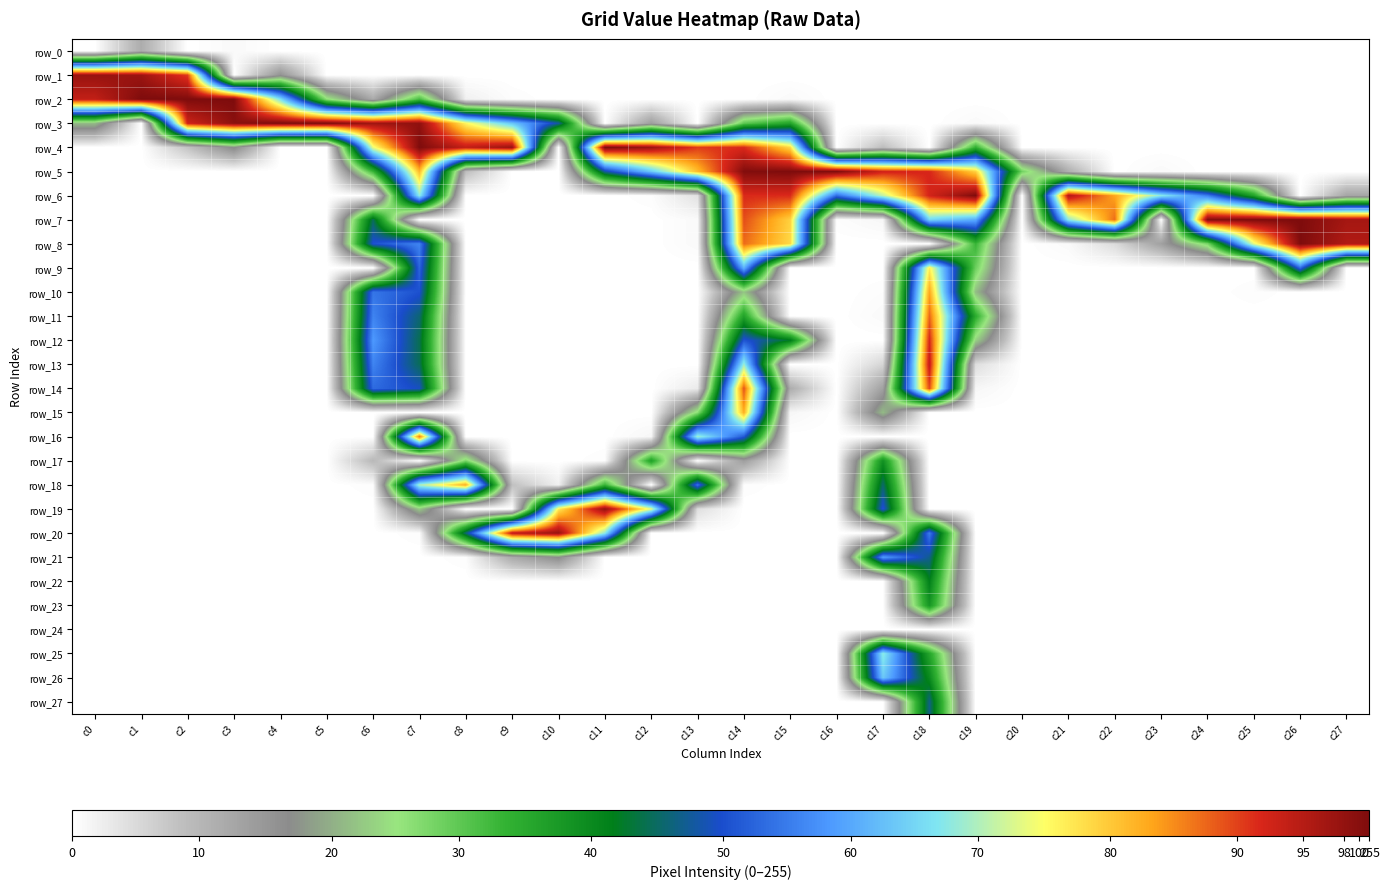

Which series has the largest total across all categories?

row_6